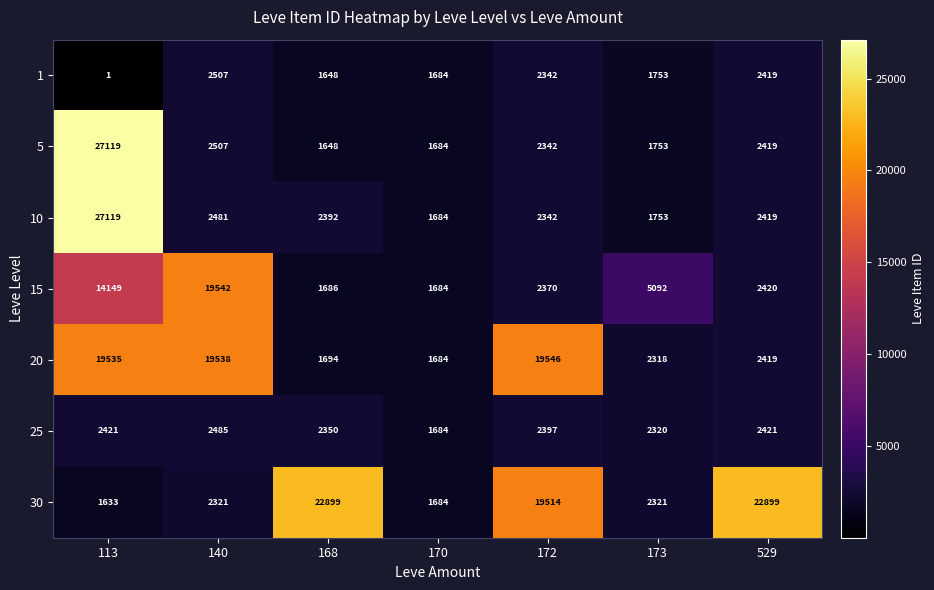

What is the difference between the maximum and minimum values in the 15 series?

17858